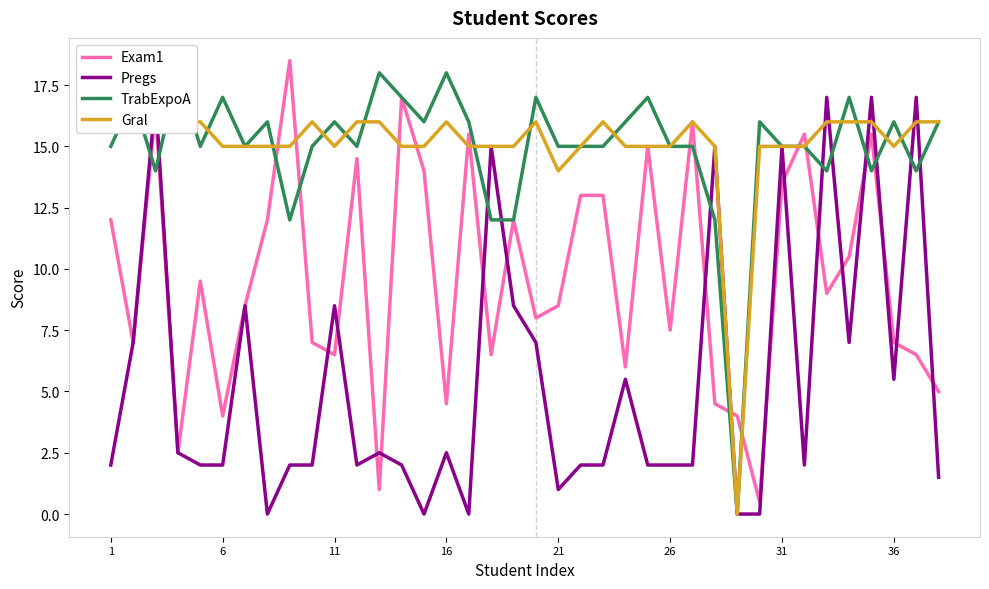

Reading left to right, extract all data points from this chart.

Exam1: 12.0	7.0	16.5	2.5	9.5	4.0	8.5	12.0	18.5	7.0	6.5	14.5	1.0	17.0	14.0	4.5	15.5	6.5	12.0	8.0	8.5	13.0	13.0	6.0	15.0	7.5	16.0	4.5	4.0	0.5	13.5	15.5	9.0	10.5	15.5	7.0	6.5	5.0
Pregs: 2.0	7.0	17.0	2.5	2.0	2.0	8.5	0.0	2.0	2.0	8.5	2.0	2.5	2.0	0.0	2.5	0.0	15.0	8.5	7.0	1.0	2.0	2.0	5.5	2.0	2.0	2.0	15.0	0.0	0.0	15.0	2.0	17.0	7.0	17.0	5.5	17.0	1.5
TrabExpoA: 15.0	17.0	14.0	18.0	15.0	17.0	15.0	16.0	12.0	15.0	16.0	15.0	18.0	17.0	16.0	18.0	16.0	12.0	12.0	17.0	15.0	15.0	15.0	16.0	17.0	15.0	15.0	12.0	0.0	16.0	15.0	15.0	14.0	17.0	14.0	16.0	14.0	16.0
Gral: 16.0	16.0	16.0	16.0	16.0	15.0	15.0	15.0	15.0	16.0	15.0	16.0	16.0	15.0	15.0	16.0	15.0	15.0	15.0	16.0	14.0	15.0	16.0	15.0	15.0	15.0	16.0	15.0	0.0	15.0	15.0	15.0	16.0	16.0	16.0	15.0	16.0	16.0